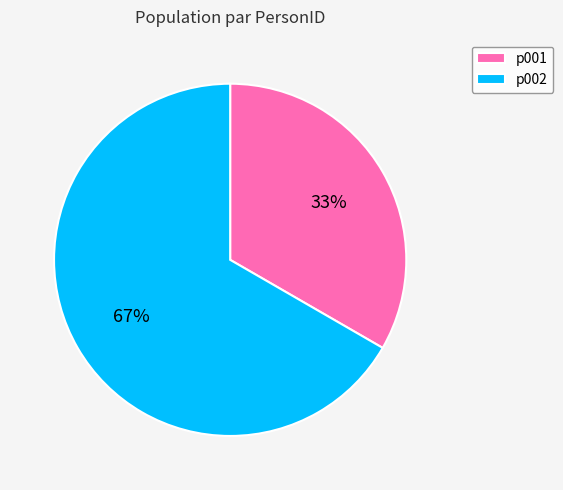

Which has a higher value, p002 or p001?

p002